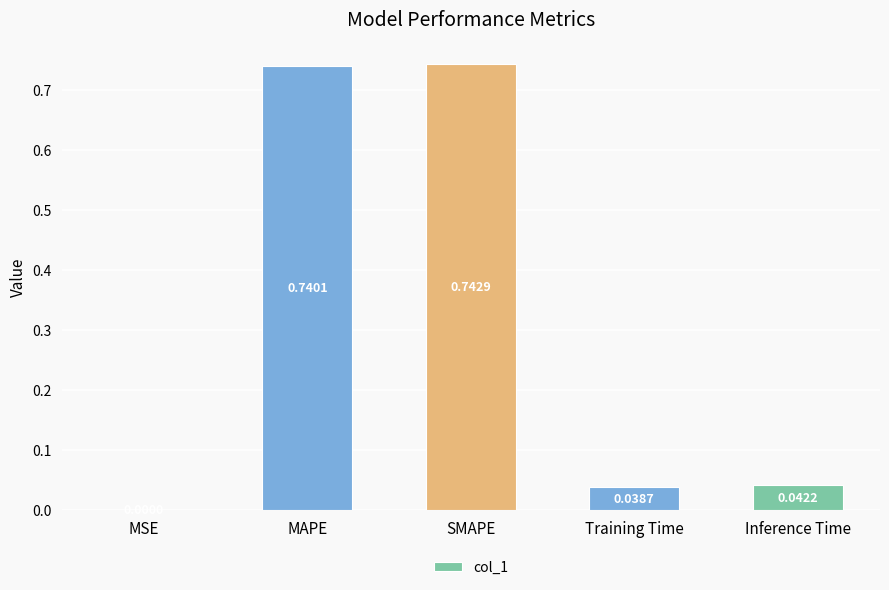

What is the change in value from MSE to MAPE?

+0.7